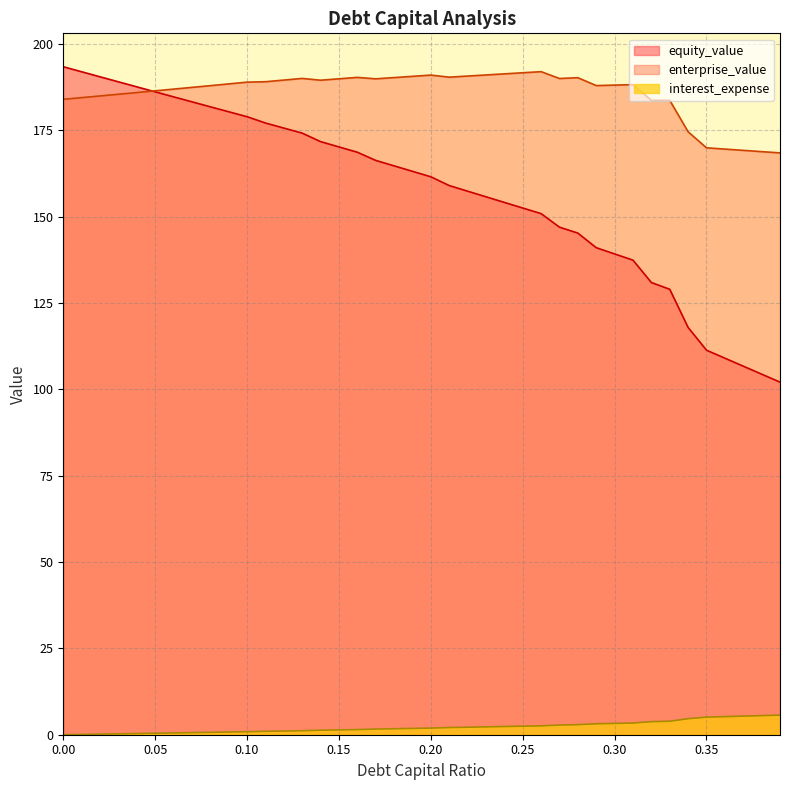

What is the label of the 39th point from the right?

0.01